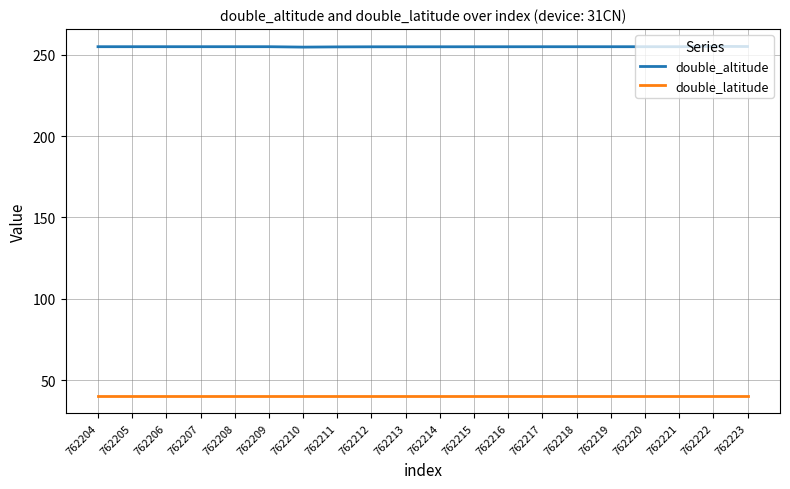

What is the approximate value of double_altitude at 762218?

254.9